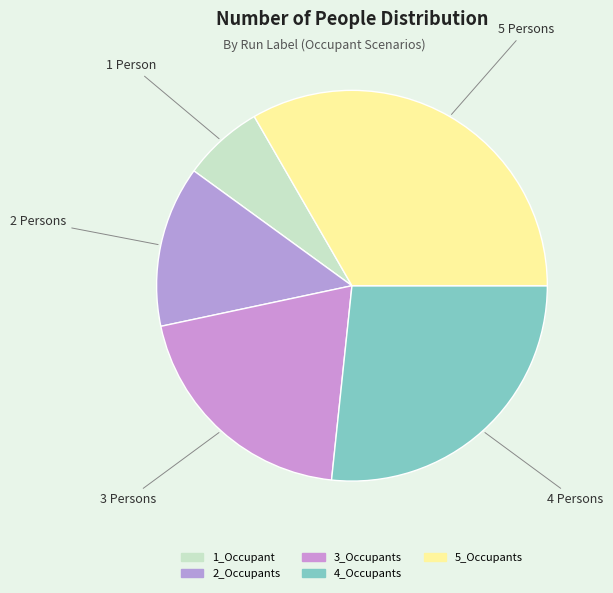

What percentage is the 2_Occupants slice, to the nearest percent?

13%